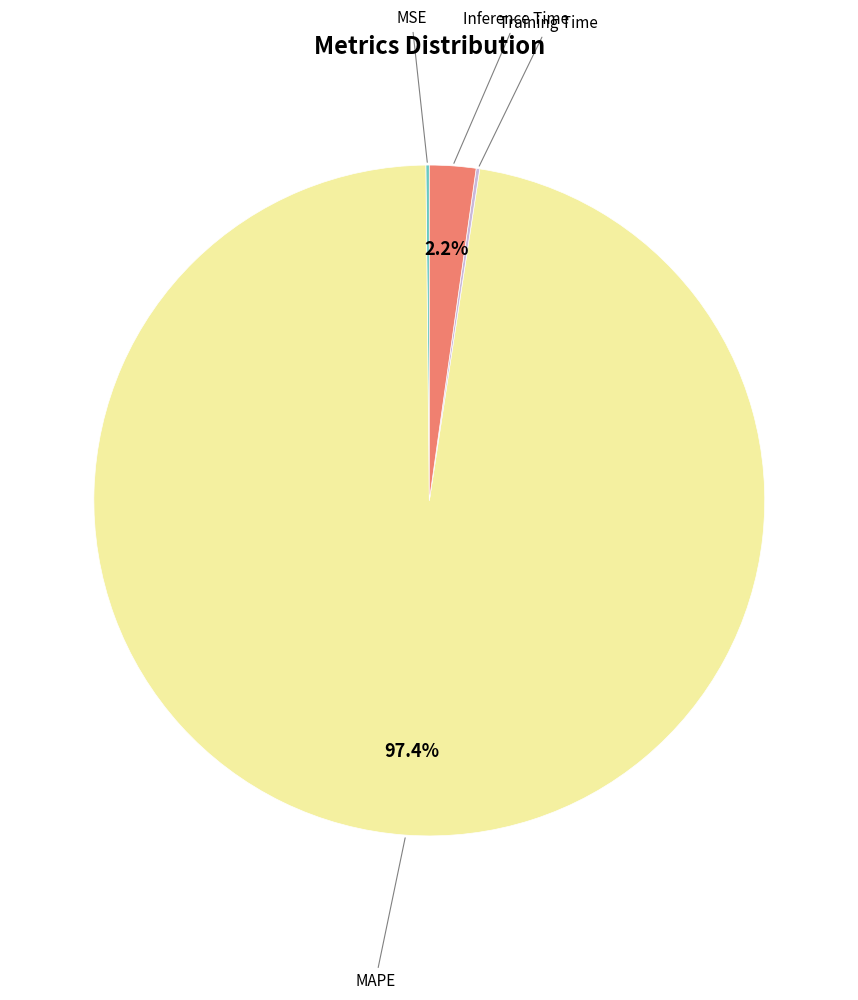

Is there a majority slice in this chart?

Yes